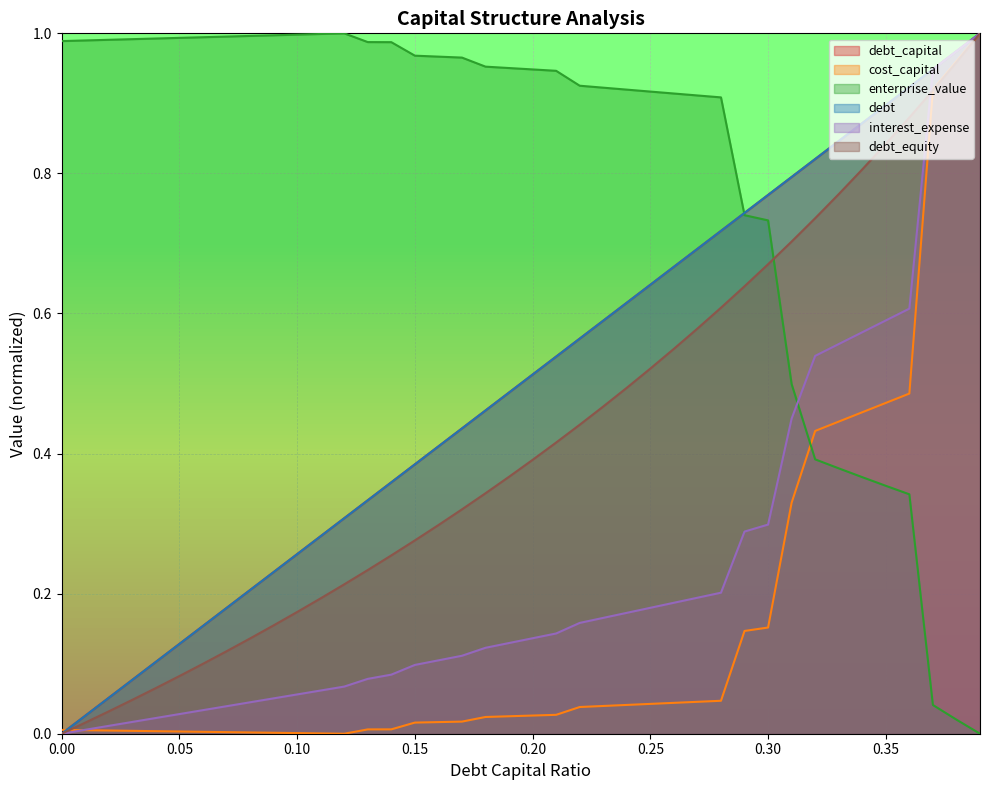

At which label is enterprise_value closest to 0?

0.39